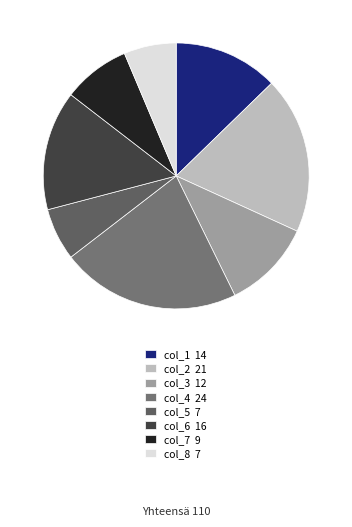

To the nearest percent, what is the difference between the col_2 and col_7 slice percentages?

11%